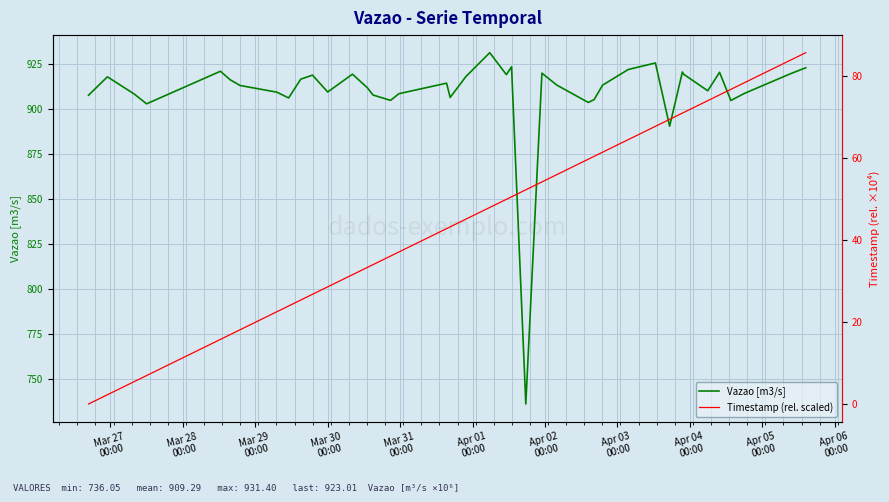

Which series has the largest total across all categories?

Vazao [m3/s]